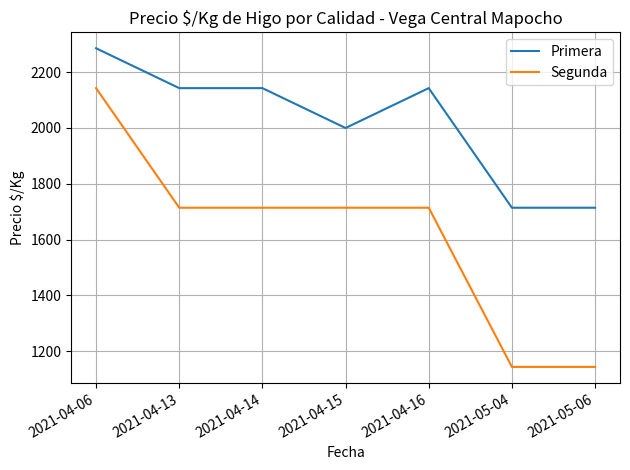

Is the value of Primera at 2021-04-06 greater than the value of Segunda at 2021-05-06?

Yes